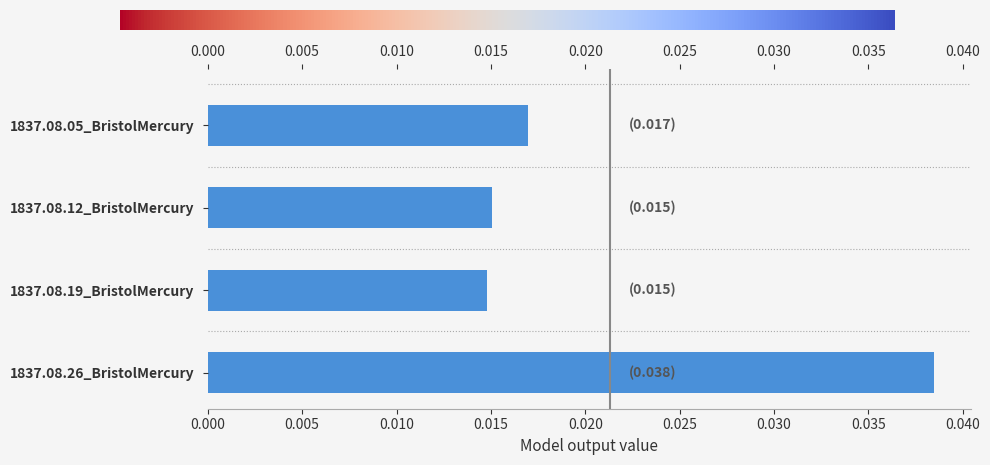

What is the label of the 2nd bar from the left?

1837.08.12_BristolMercury